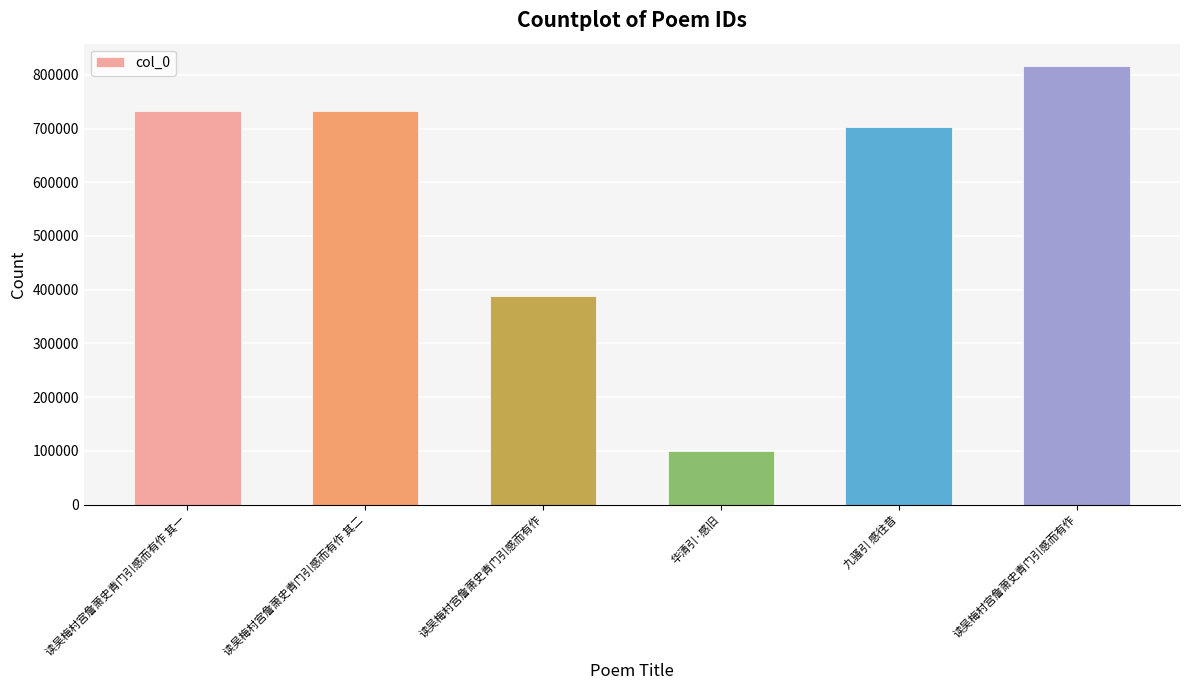

What is the greatest value displayed?

817229